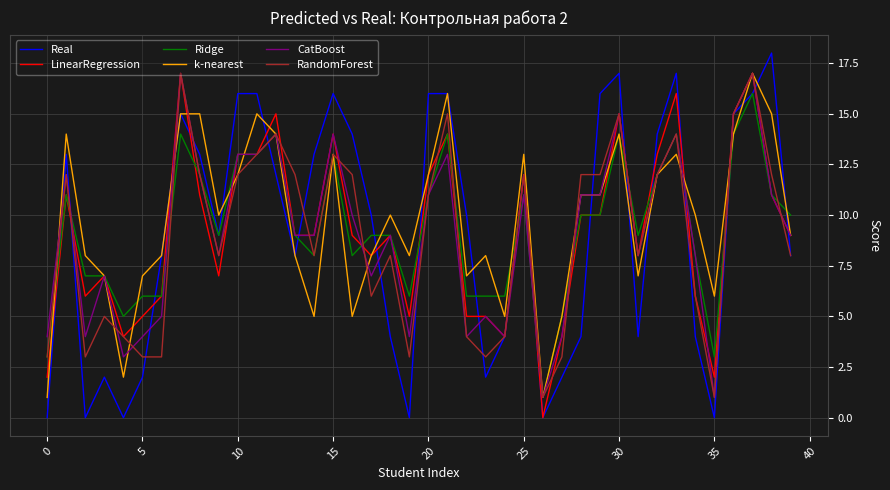

Which series has the largest range (max minus min)?

Real